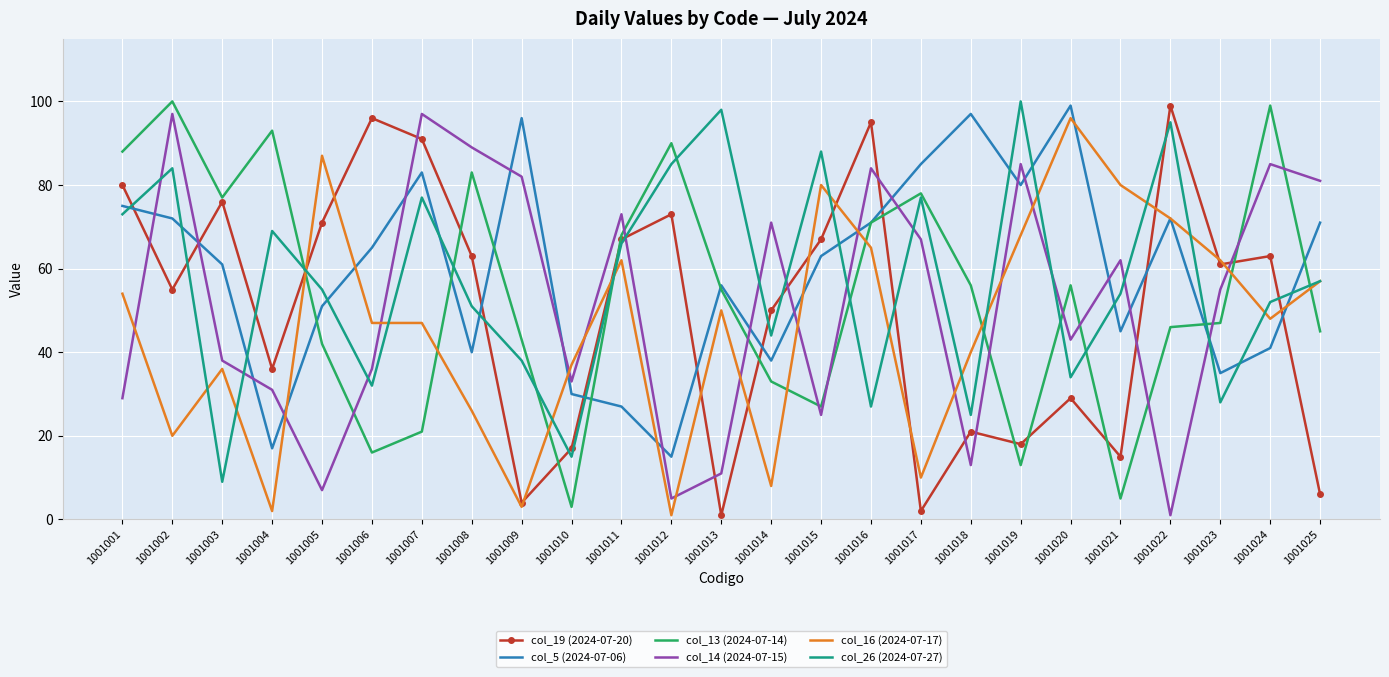

Which category has the highest value in the col_5 (2024-07-06) series?

1001020